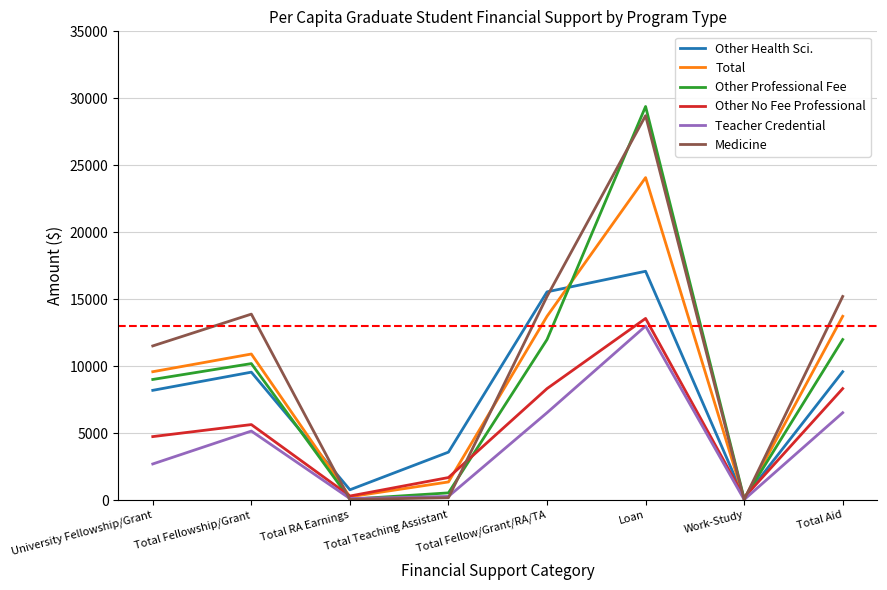

Which series has the largest range (max minus min)?

Other Professional Fee